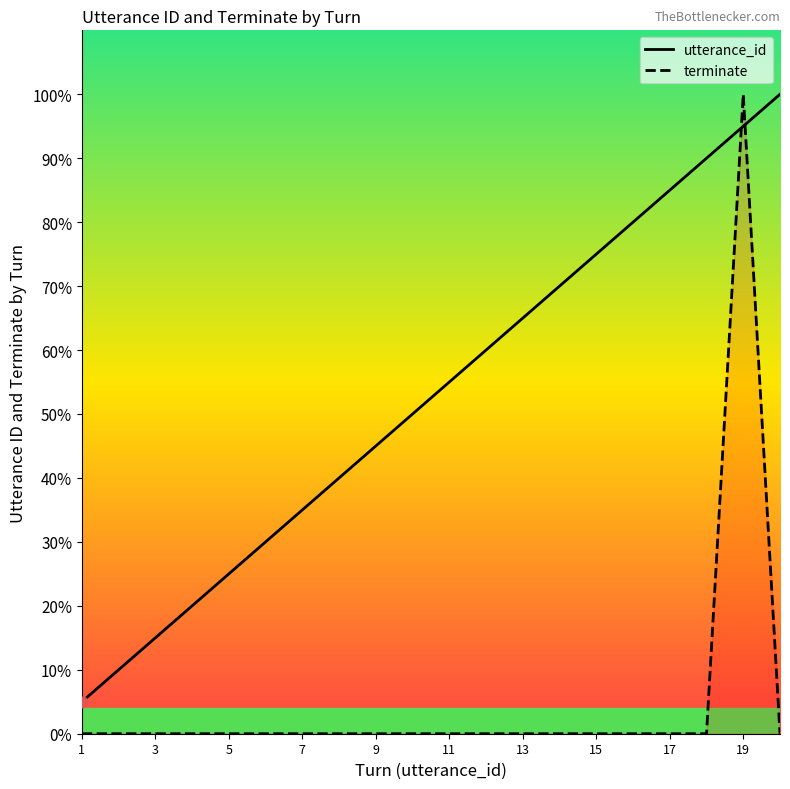

What are all the series names shown in the legend?

utterance_id, terminate